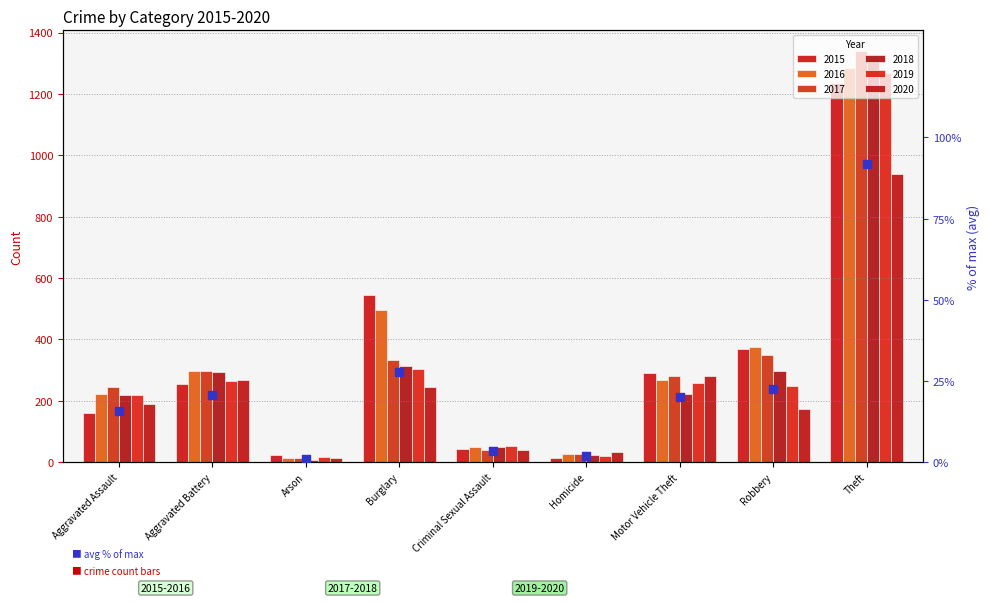

What is the change in value from Criminal Sexual Assault to Theft?

+88.3